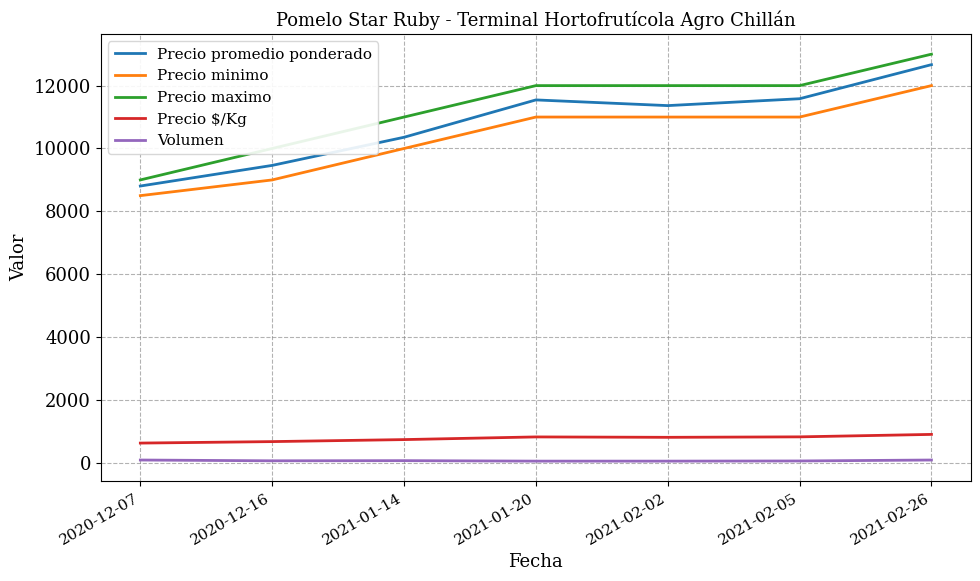

Which series has the largest range (max minus min)?

Precio maximo